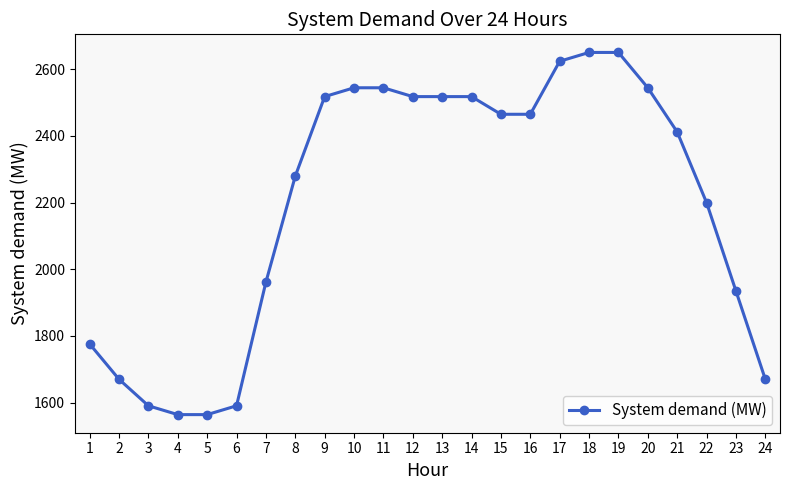

The chart shows a value of 3742.5 at 19. True or false?

False